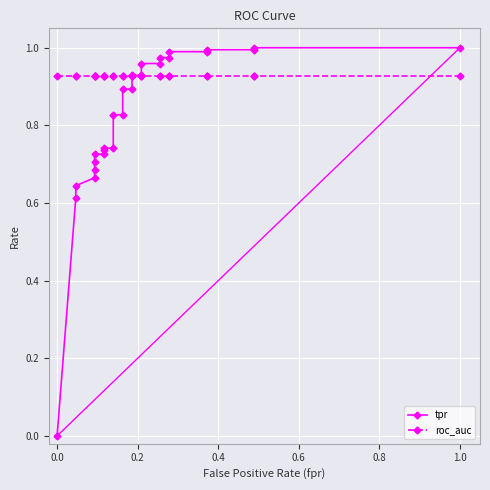

What are all the series names shown in the legend?

tpr, roc_auc